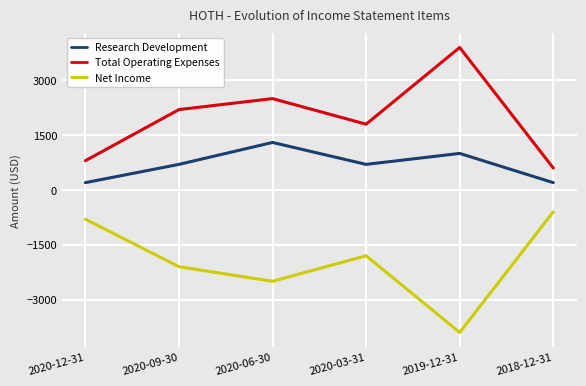

What is the sum of the Total Operating Expenses values at 2019-12-31 and 2018-12-31?

4500